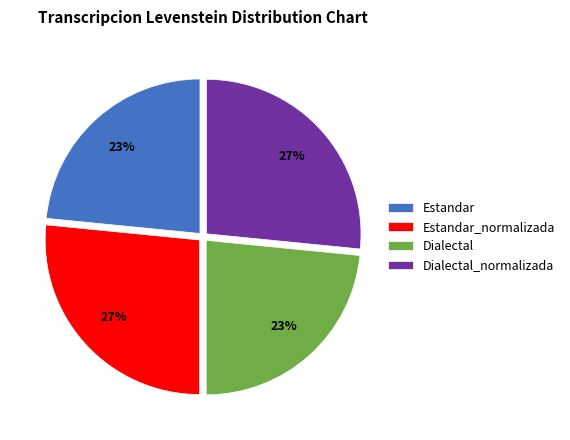

To the nearest percent, what percentage of the pie is Estandar?

23%